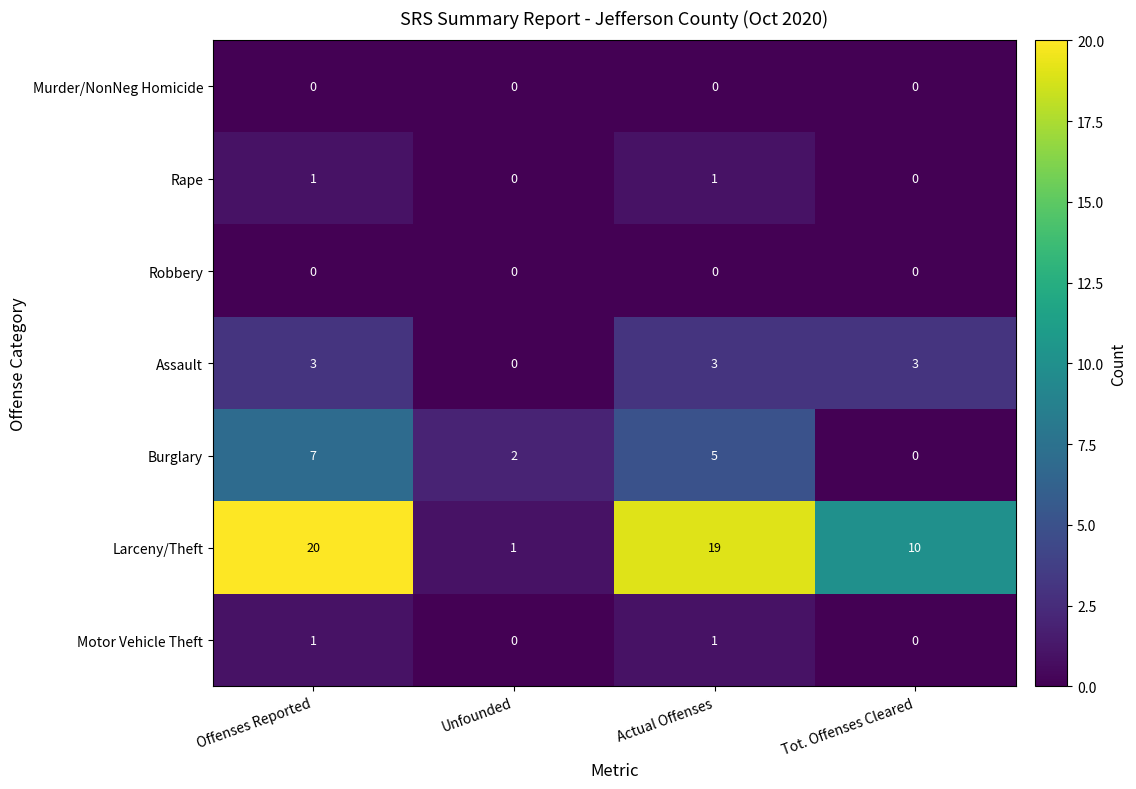

Count the number of data series in this chart.

7